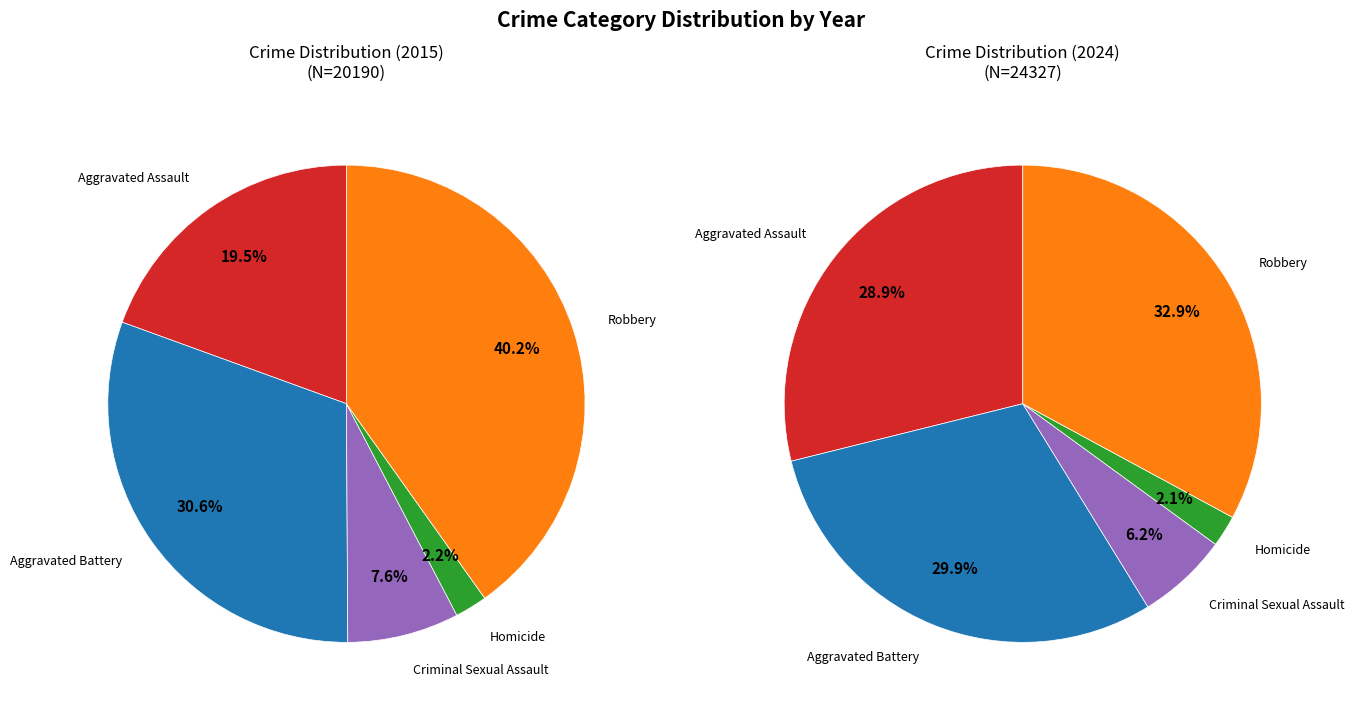

How many slices are in this pie chart?

5